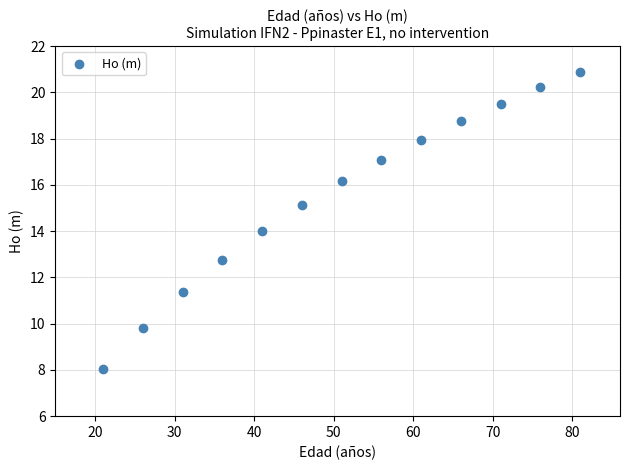

What is the range of X values (max minus min)?

60.0